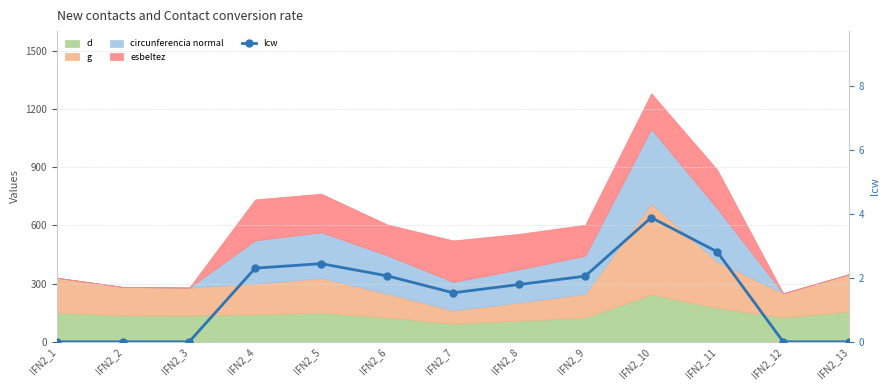

The chart shows a value of 0.0 at IFN2_13. True or false?

True